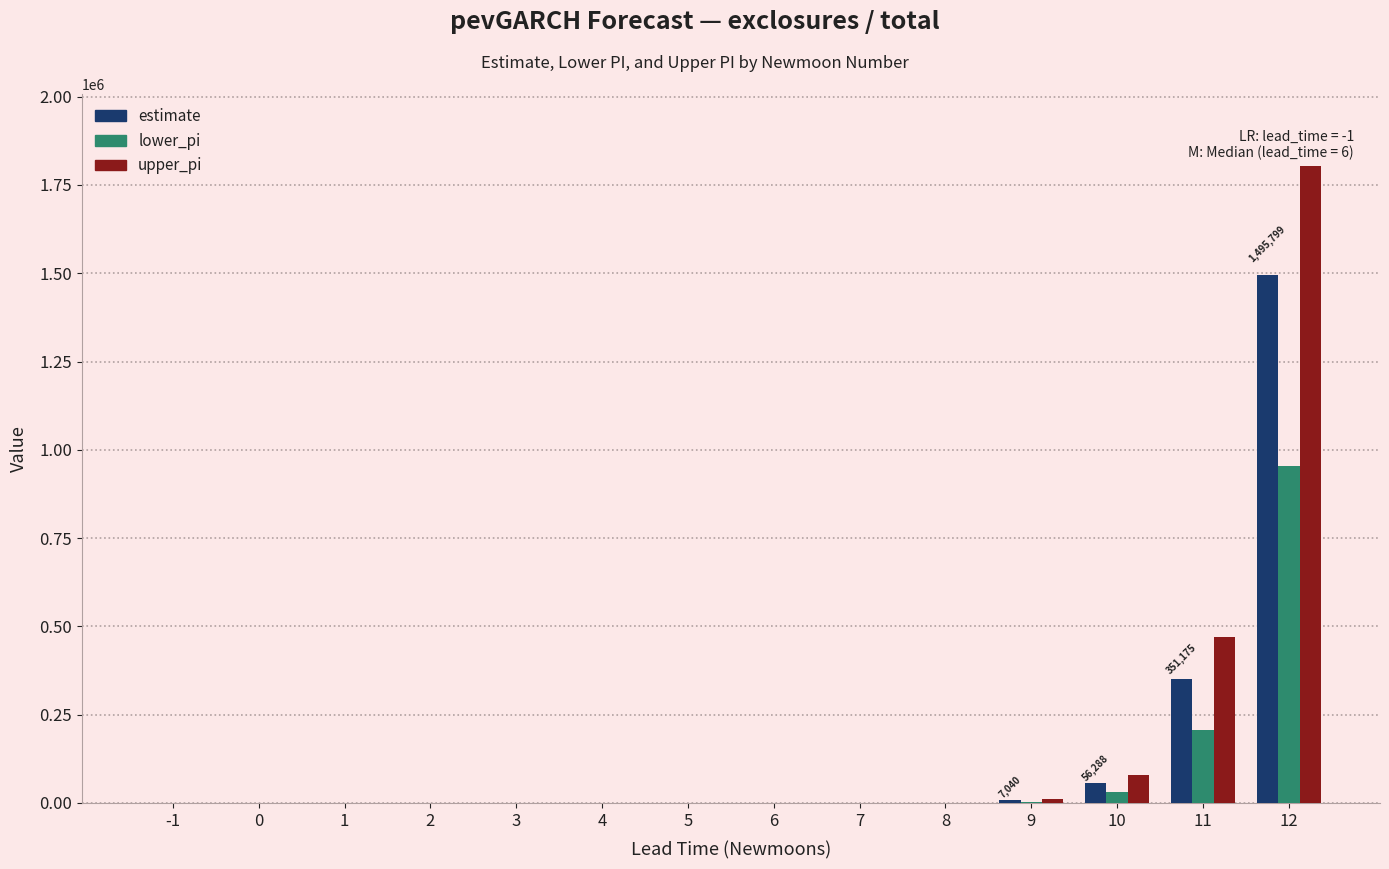

What is the total value across all series at 0?

45.7